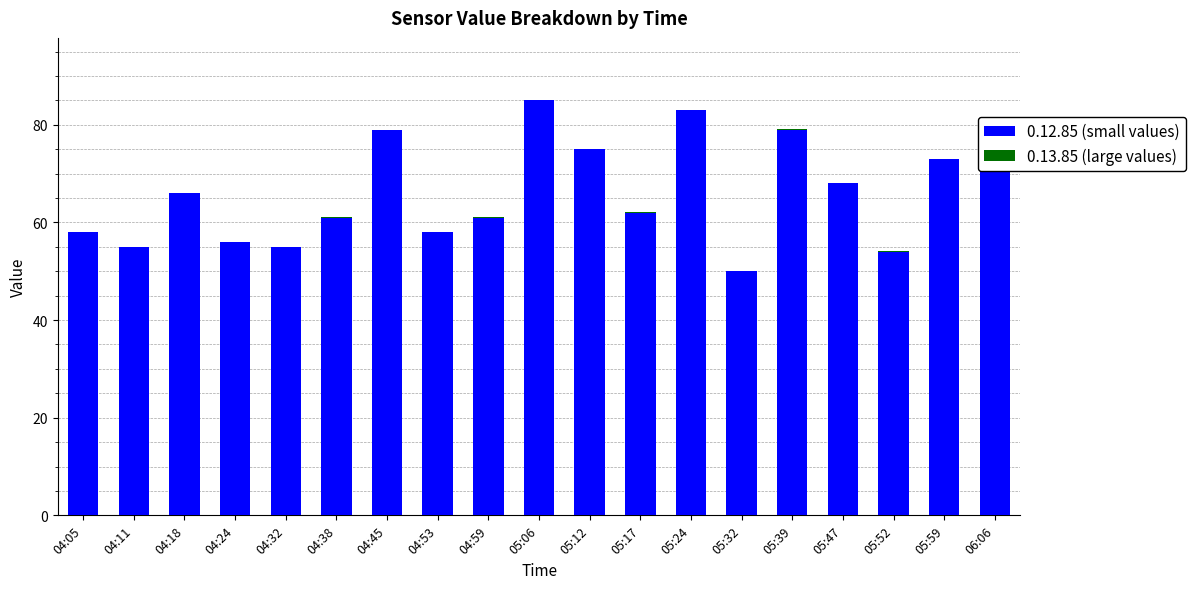

Which series has the largest total across all categories?

0.12.85 (small values)